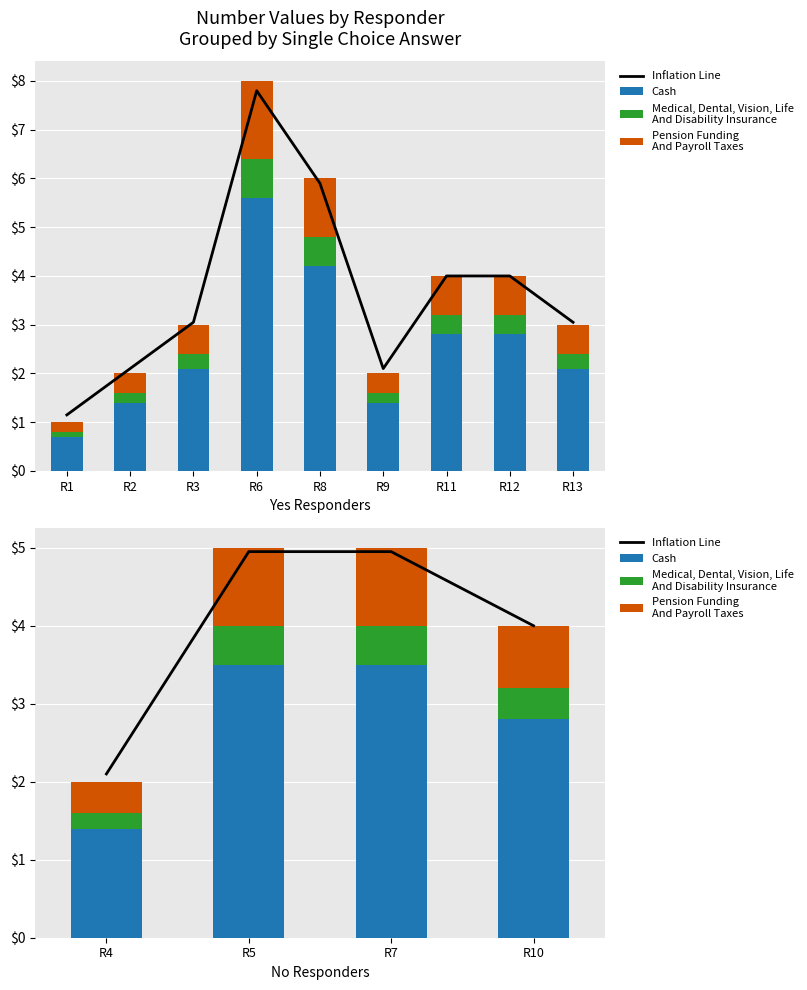

True or false: Cash has a value of 0.4 at R4.

False